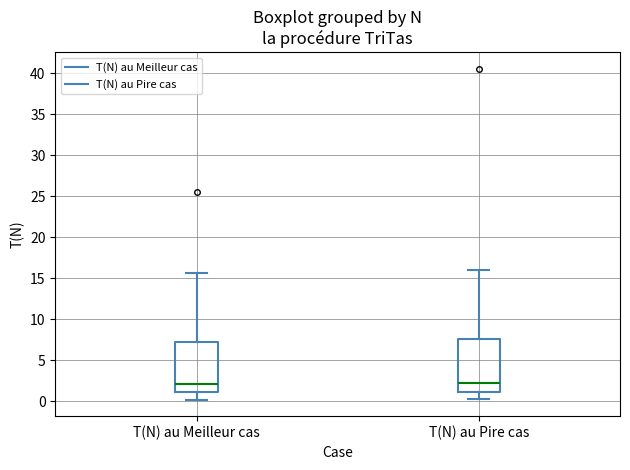

Where does the median line of the box for T(N) au Pire cas sit on the y-axis? The values are not printed on the chart, so give them approximately, as read against the axis.

2.5